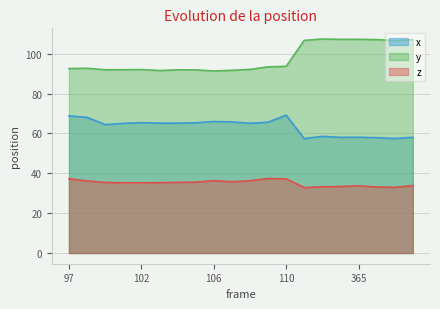

What is the spread (max minus min) of values at 365?

73.5